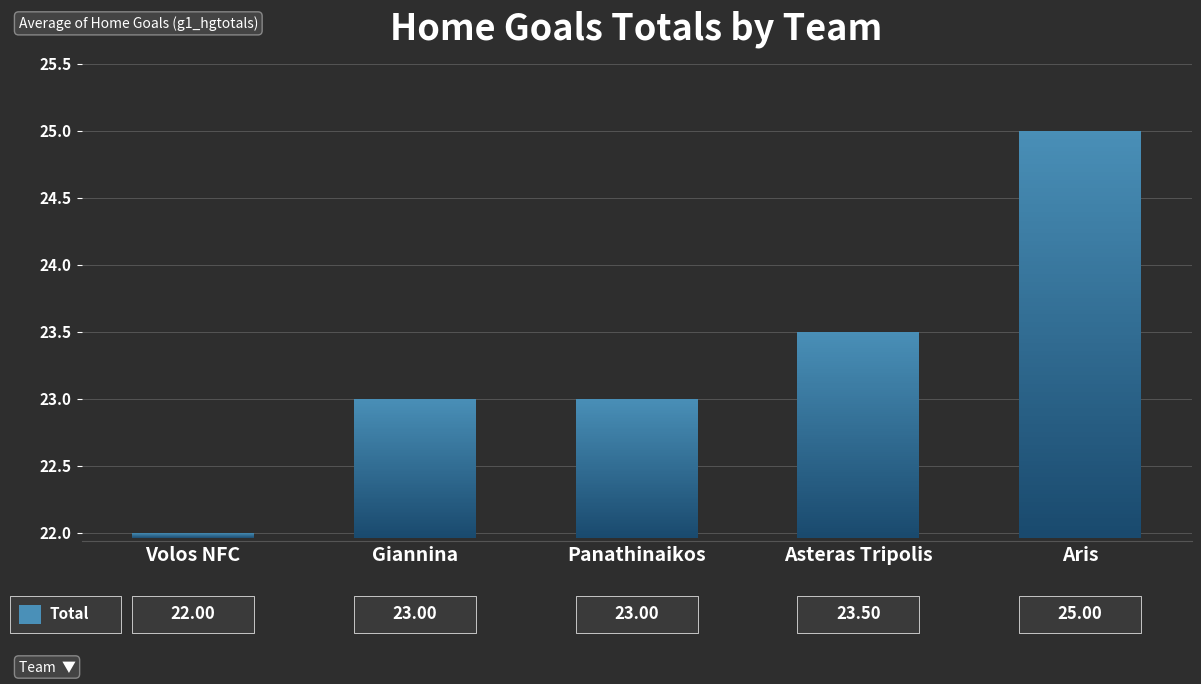

List the labels in order of value, smallest first.

Volos NFC, Giannina, Panathinaikos, Asteras Tripolis, Aris